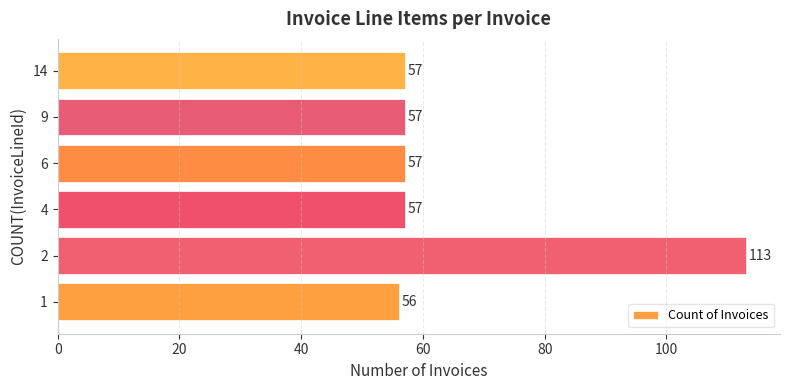

What is the greatest value displayed?

113